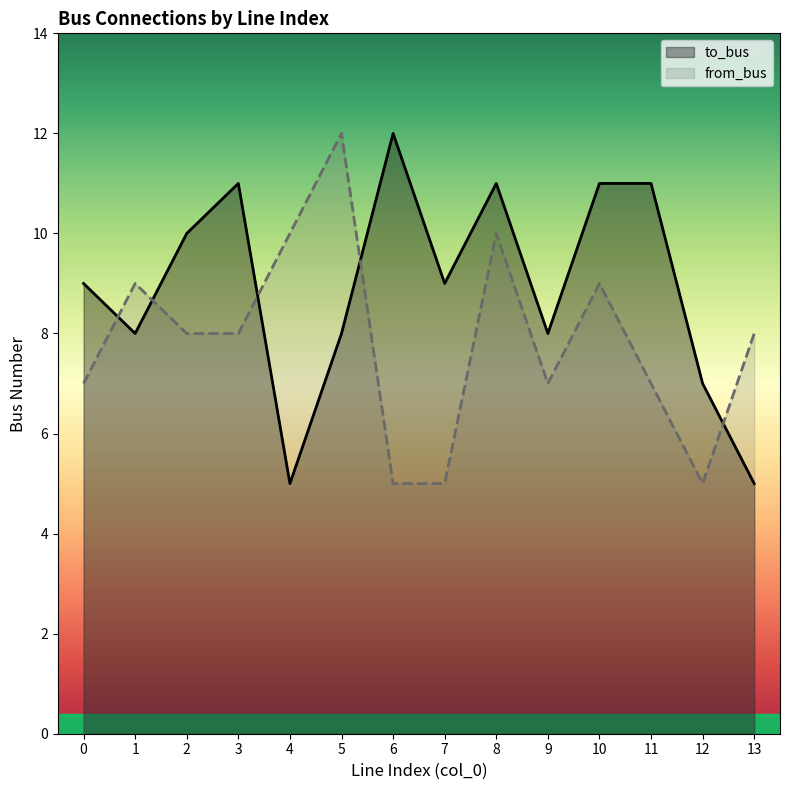

Does the chart display data point markers on the line(s)?

No